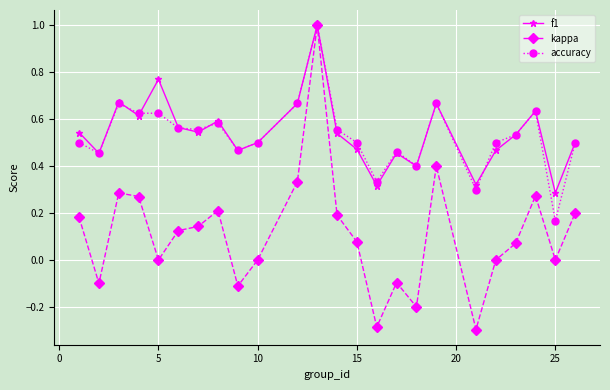

What is the highest value of the f1 series?

1.0